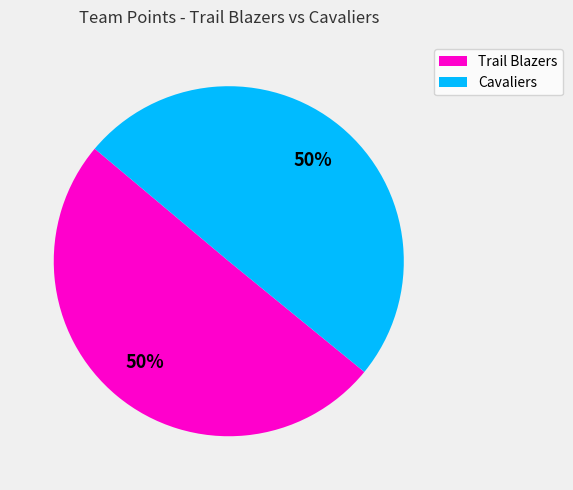

To the nearest percent, what is the average slice percentage?

50%